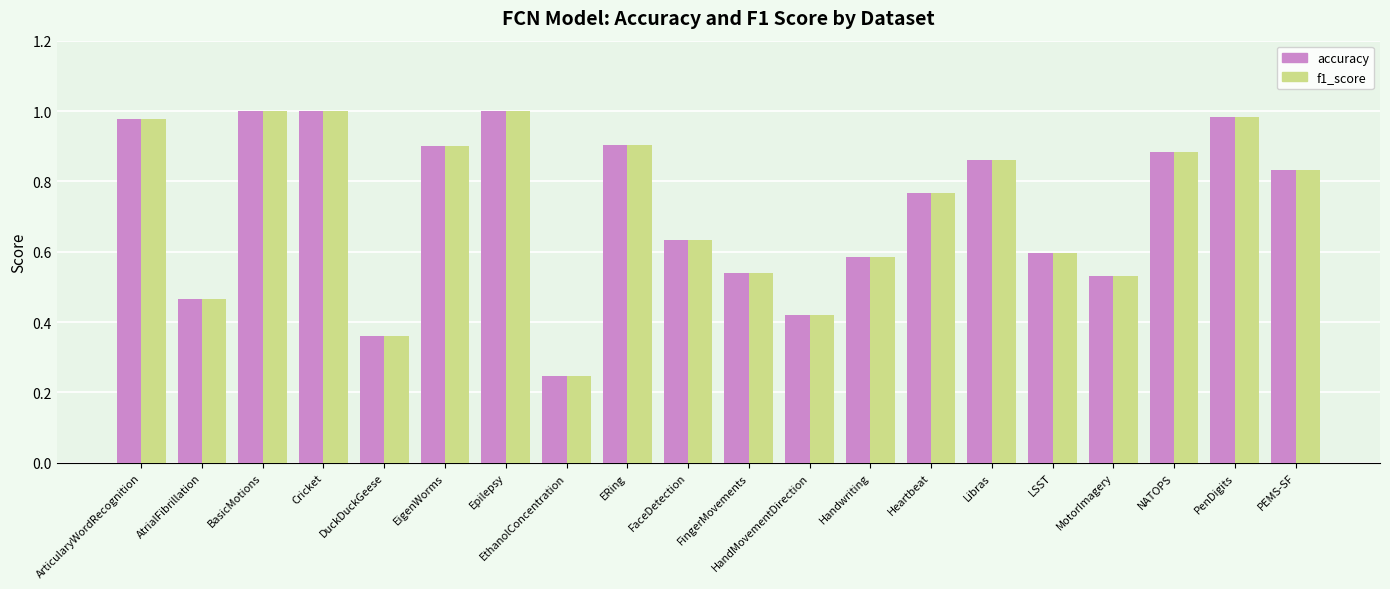

How many bars are there in total?

40